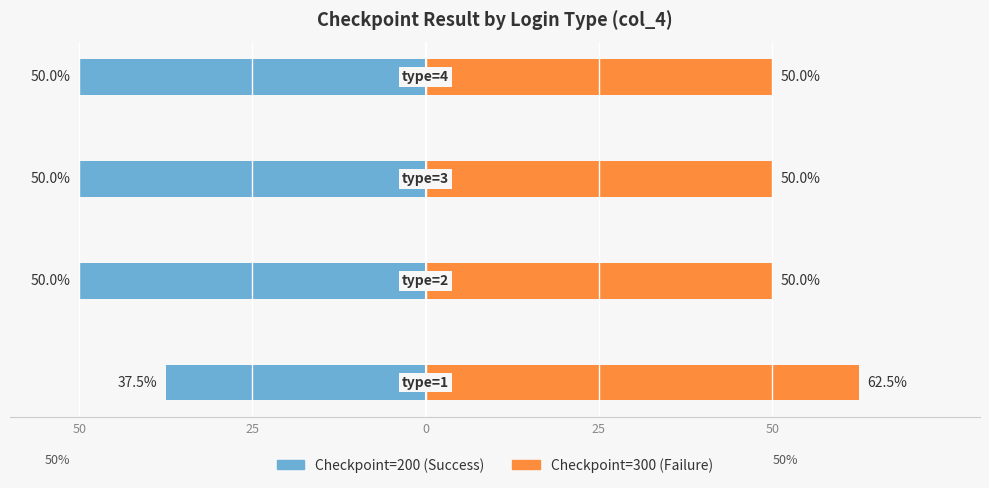

Which series has the largest range (max minus min)?

Checkpoint=200 (Success)